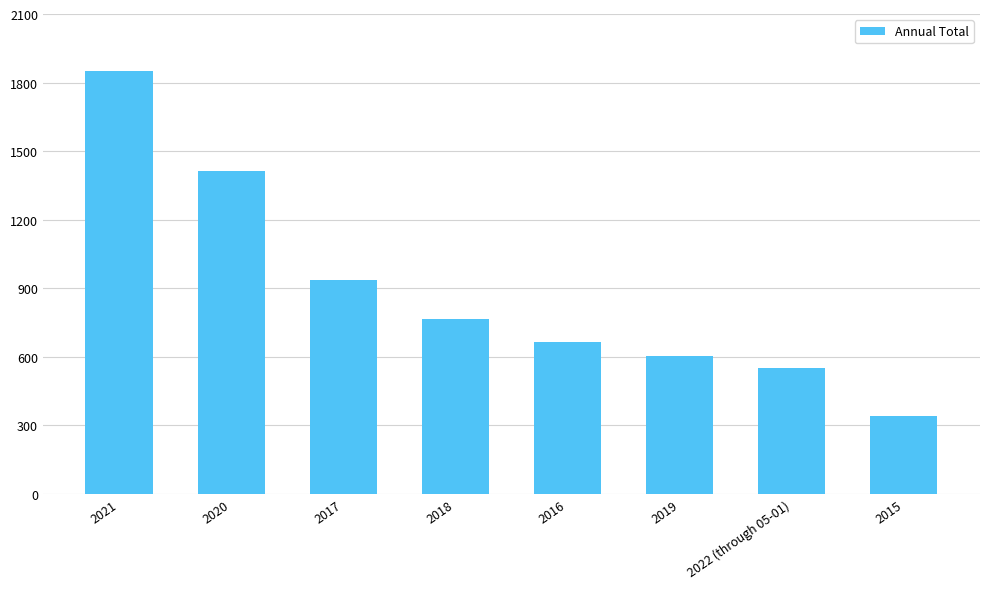

What is the difference between the values at 2018 and 2017?

173